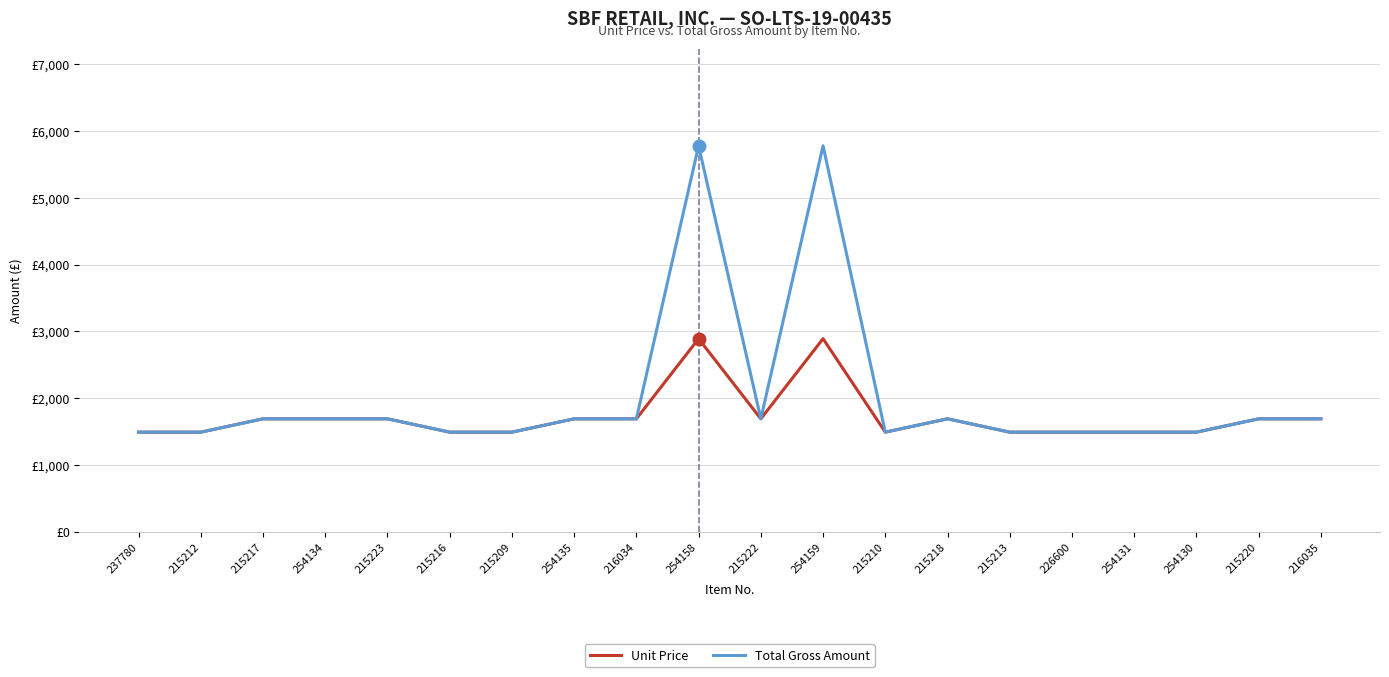

What are all the series names shown in the legend?

Unit Price, Total Gross Amount